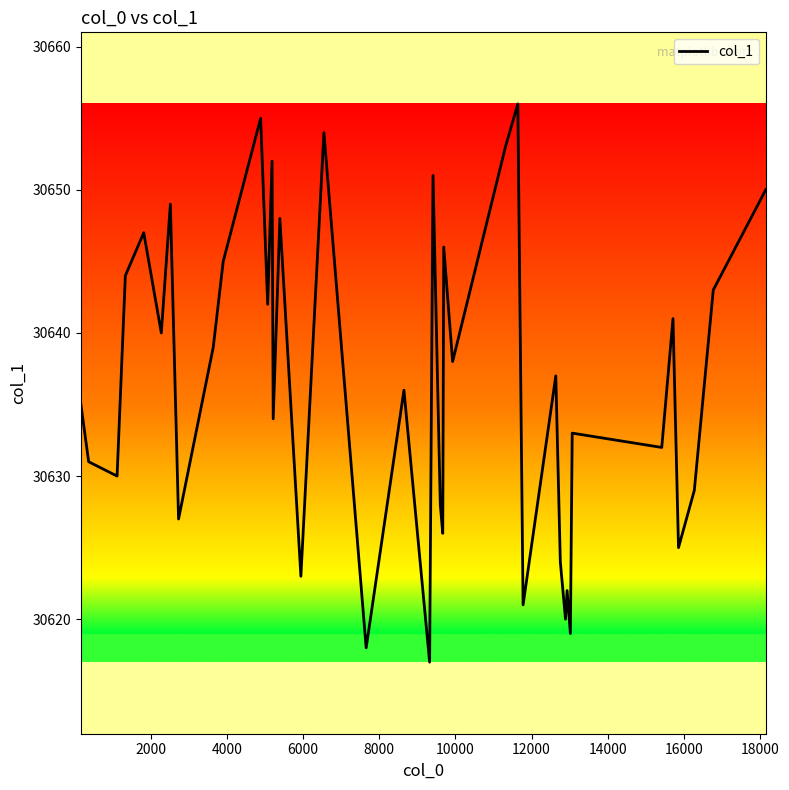

What is the sum of all values?

1225460